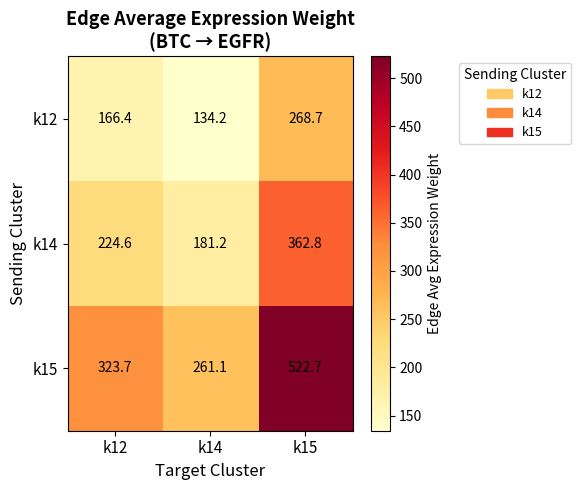

What is the highest value of the k15 series?

522.7